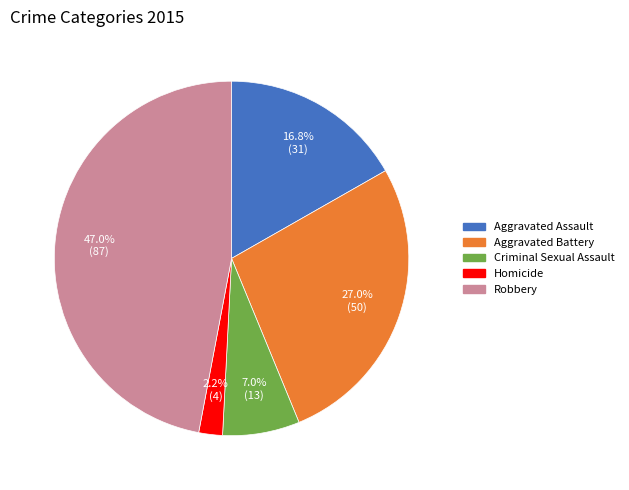

Which has a higher value, Robbery or Aggravated Assault?

Robbery